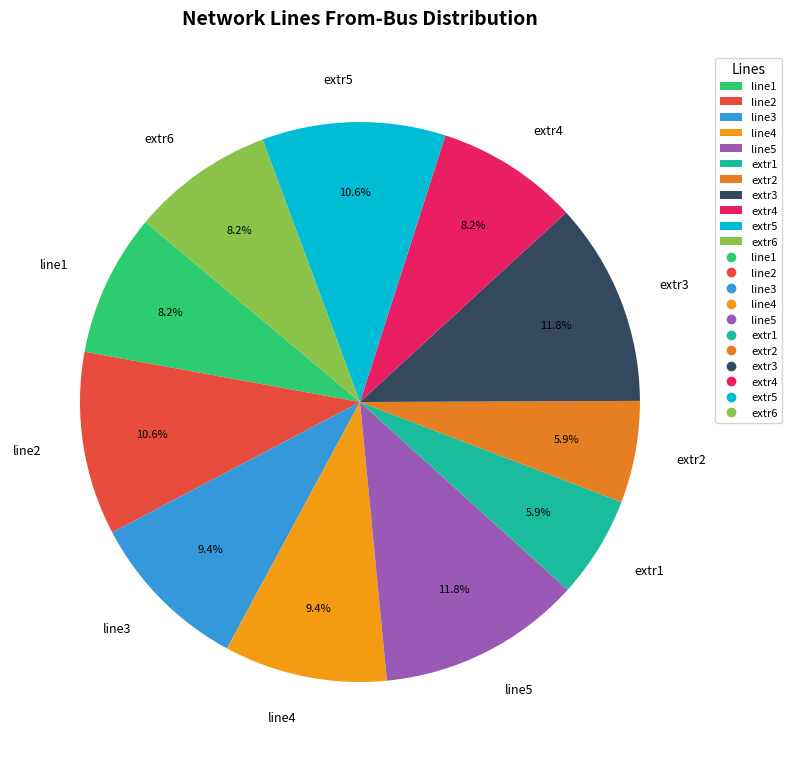

What is the total percentage of extr2 and extr1?

11.8%